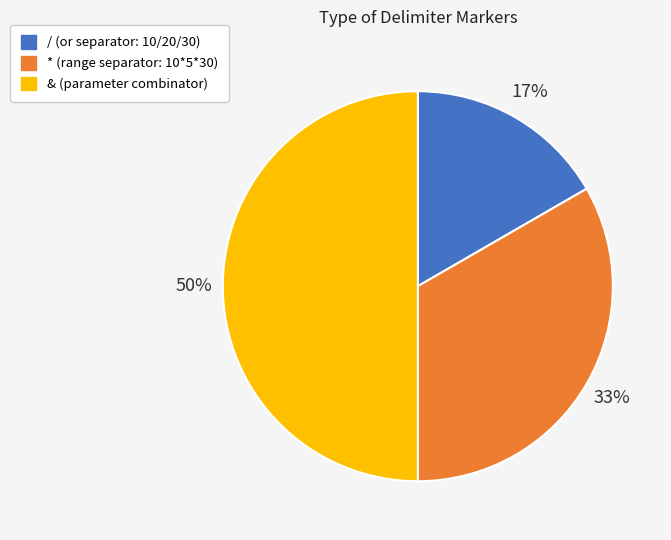

Which slice is the largest?

&